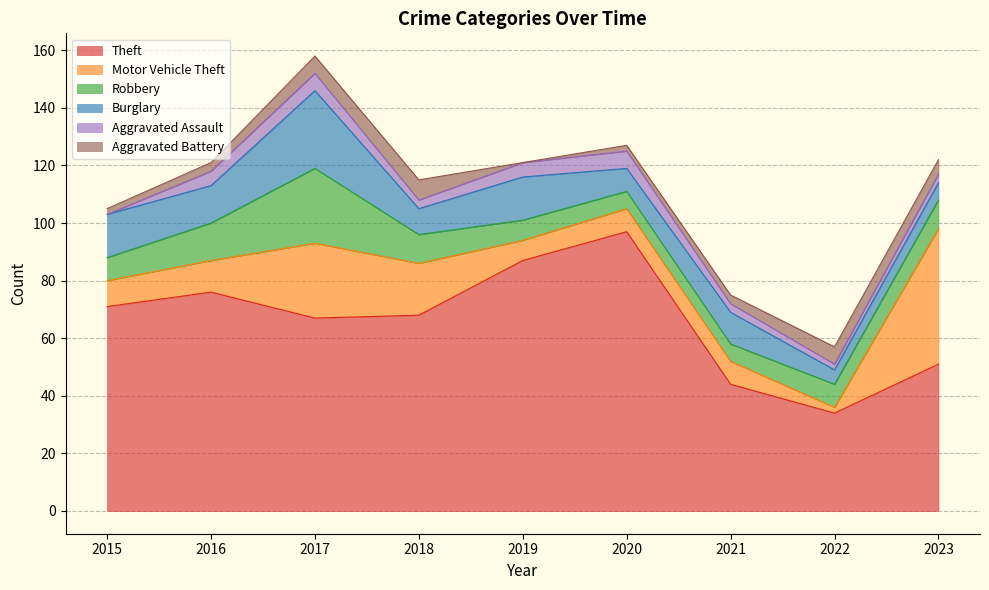

At how many categories does at least one series exceed 63?

6